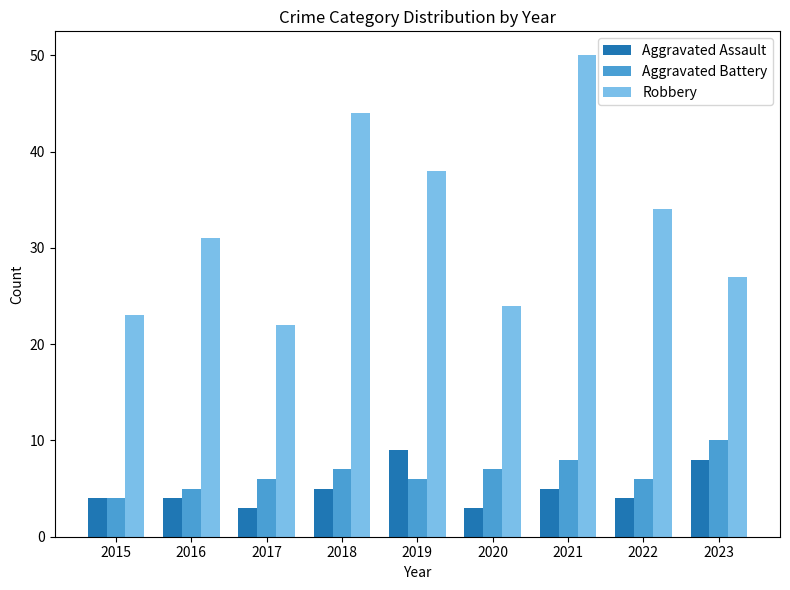

How many series are shown in this chart?

3